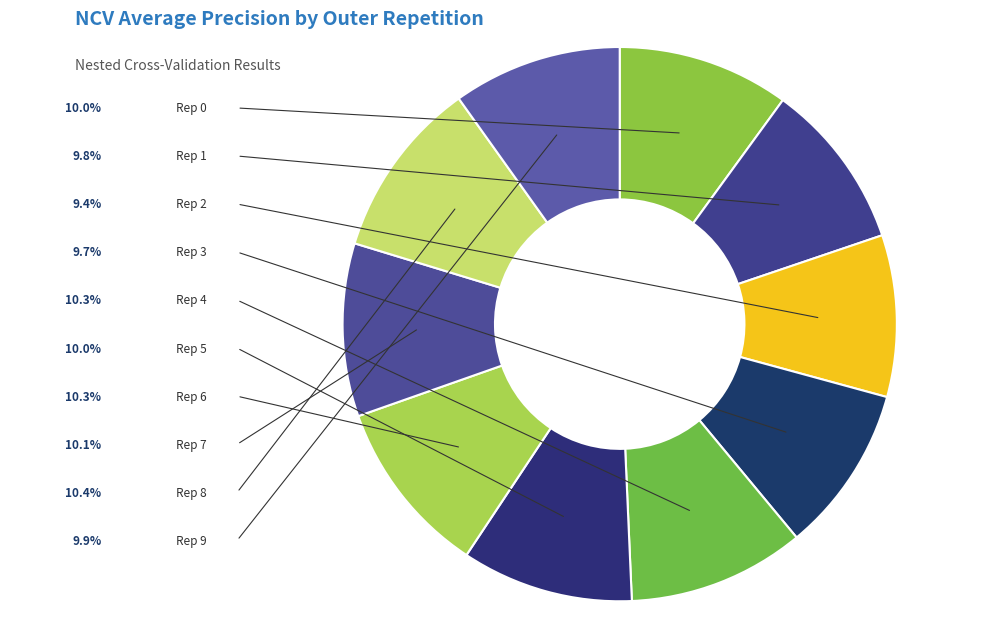

To the nearest percent, what is the difference between the largest and smallest slice percentages?

1%